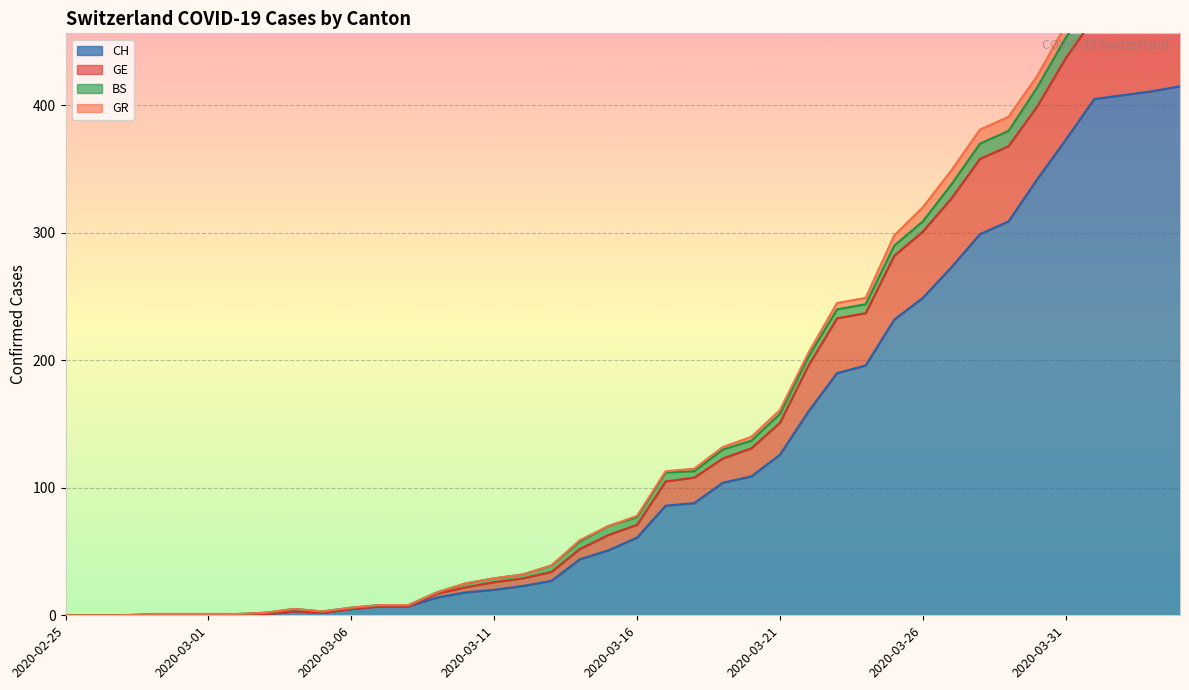

True or false: GE has more than 0 interior local peaks.

True